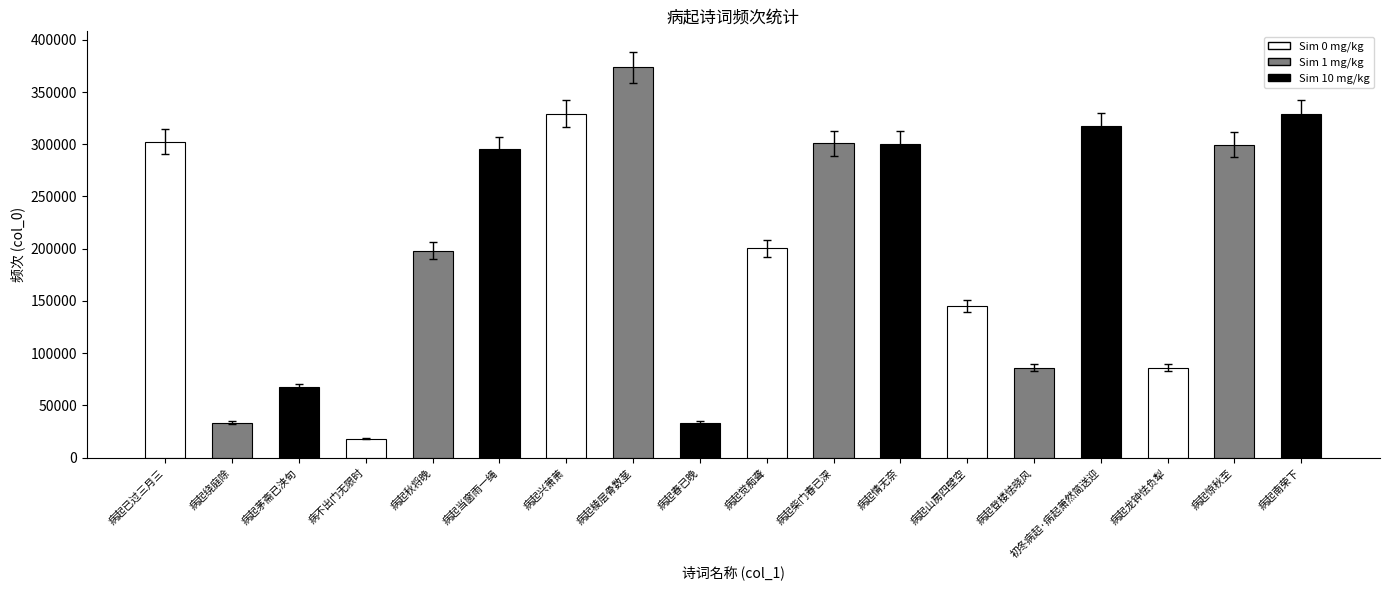

Where does the data first go above 295604?

病起已过三月三